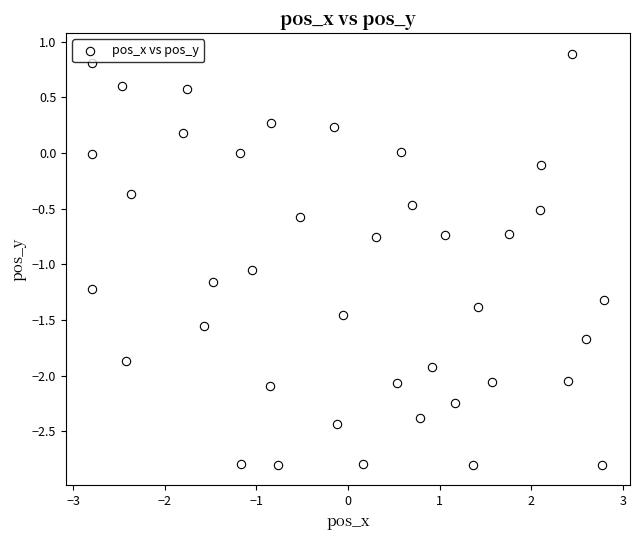

What is the range of X values (max minus min)?

5.6